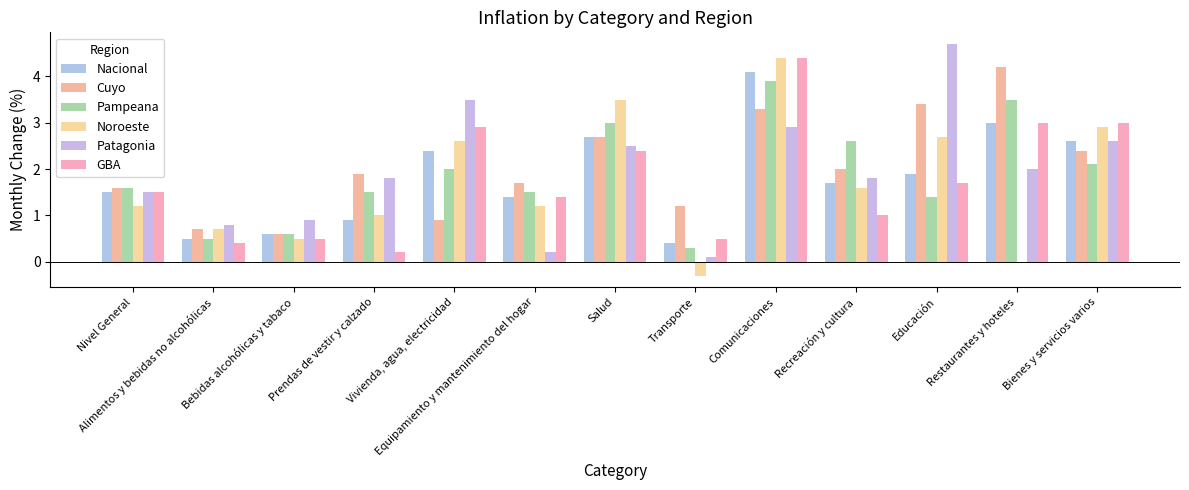

Does the chart contain stacked bars?

No